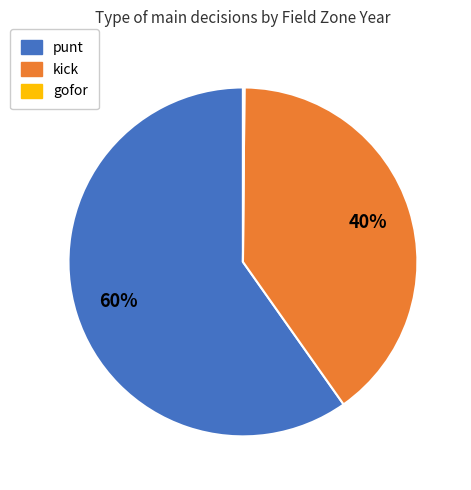

Is there any slice that represents more than half of the pie?

Yes